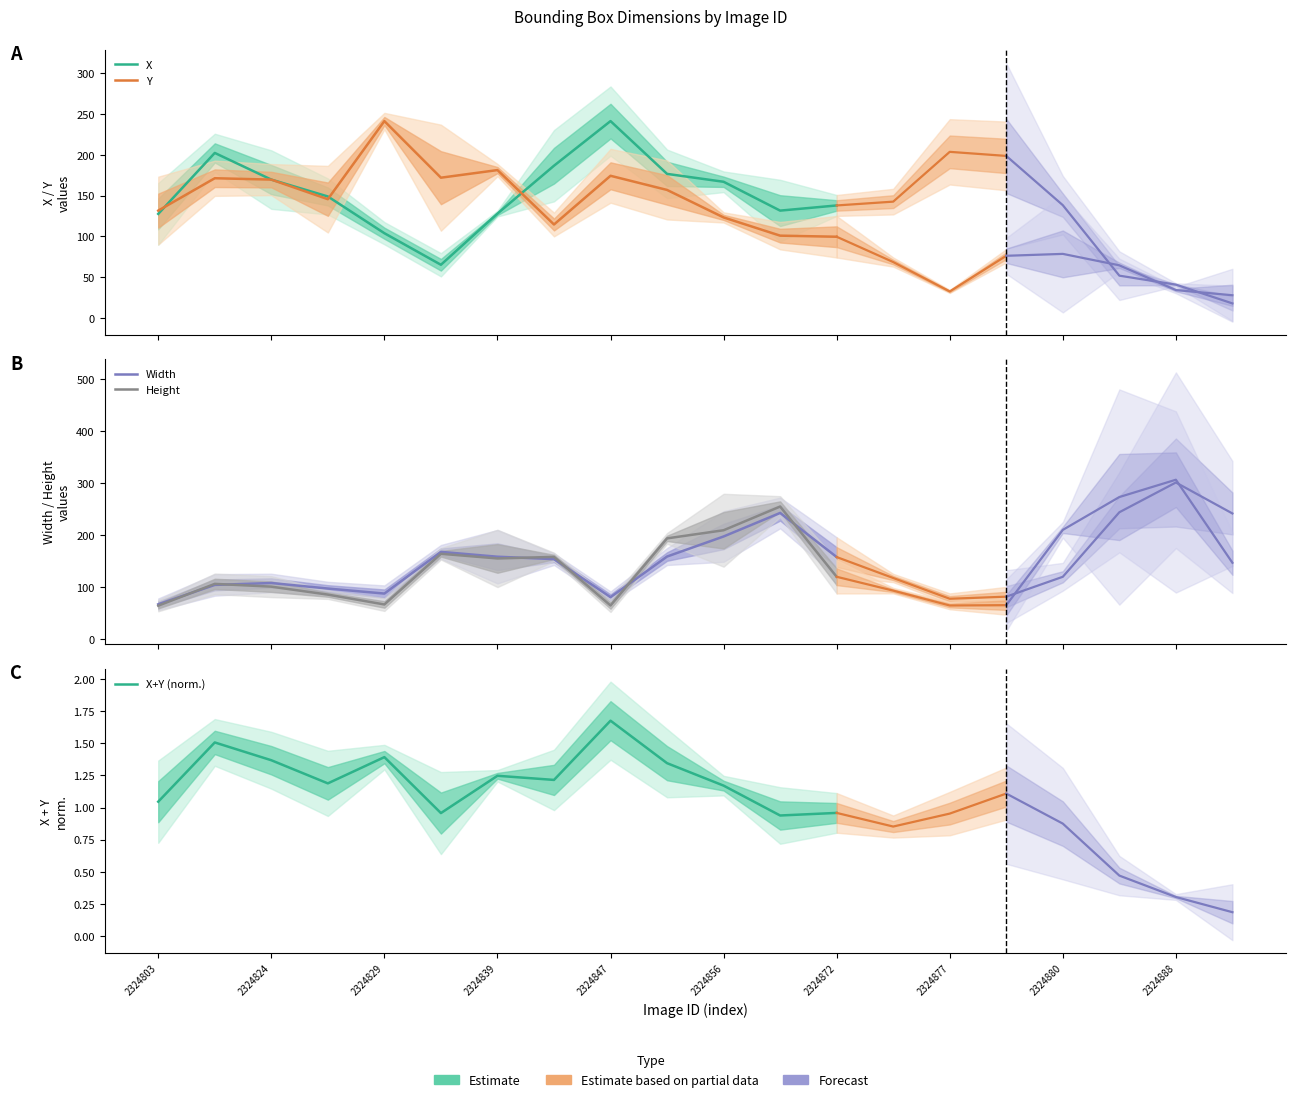

The value of Height at 2324872 is 193.3. True or false?

False